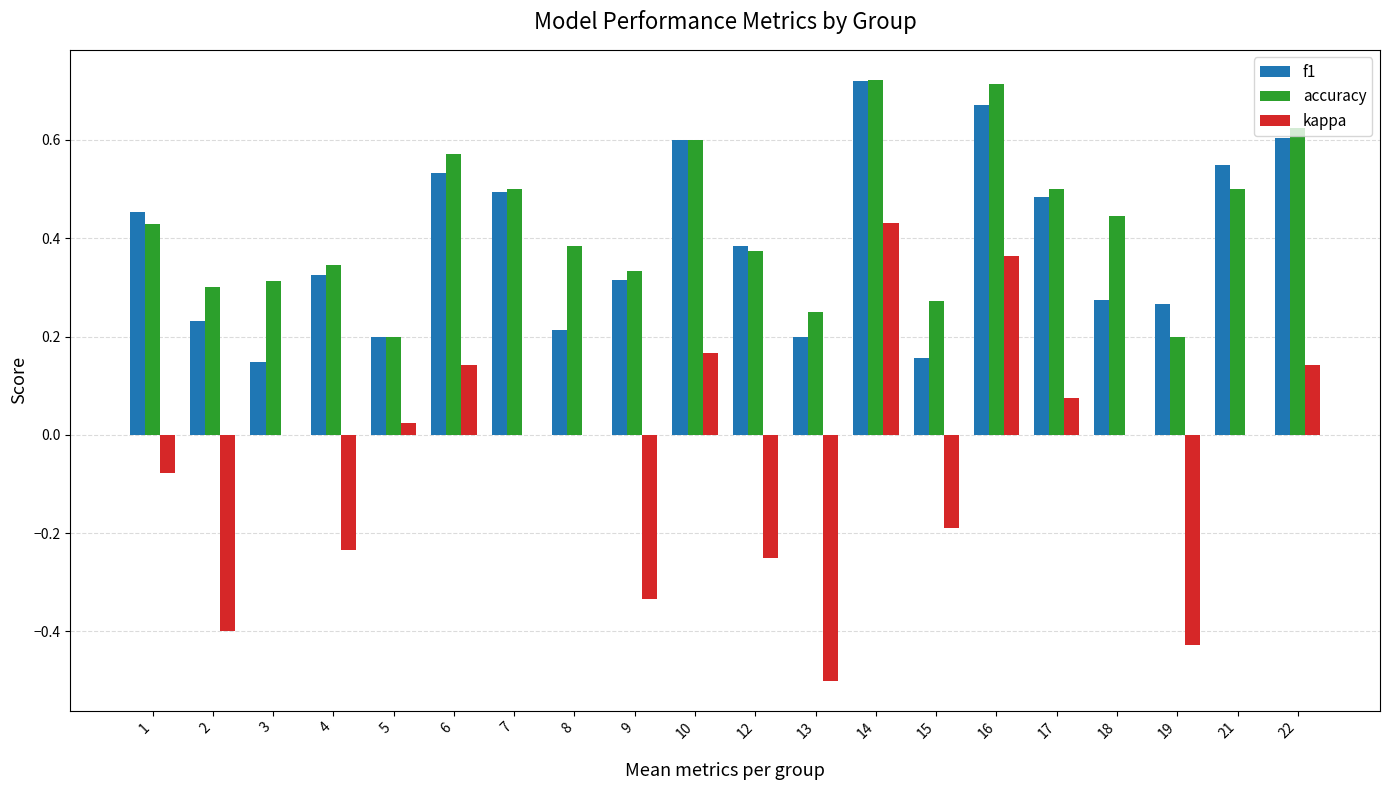

Is the value of accuracy at 22 greater than the value of f1 at 1?

Yes